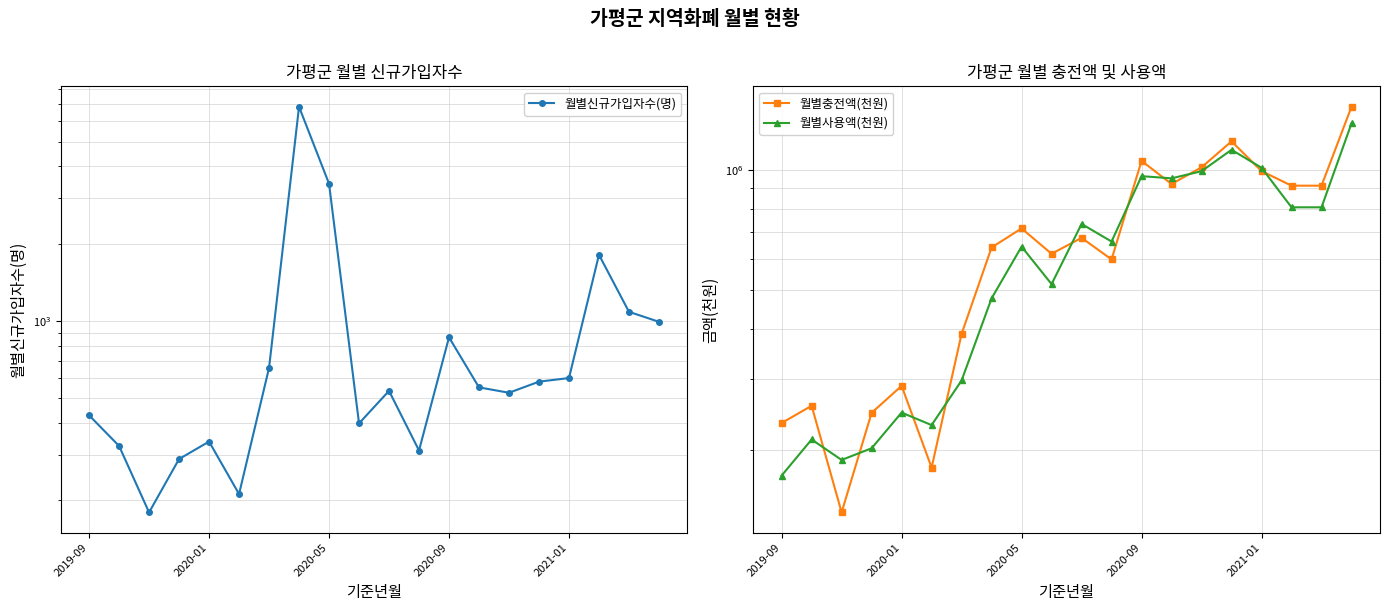

How many interior local peaks does the 월별사용액(천원) series have?

6